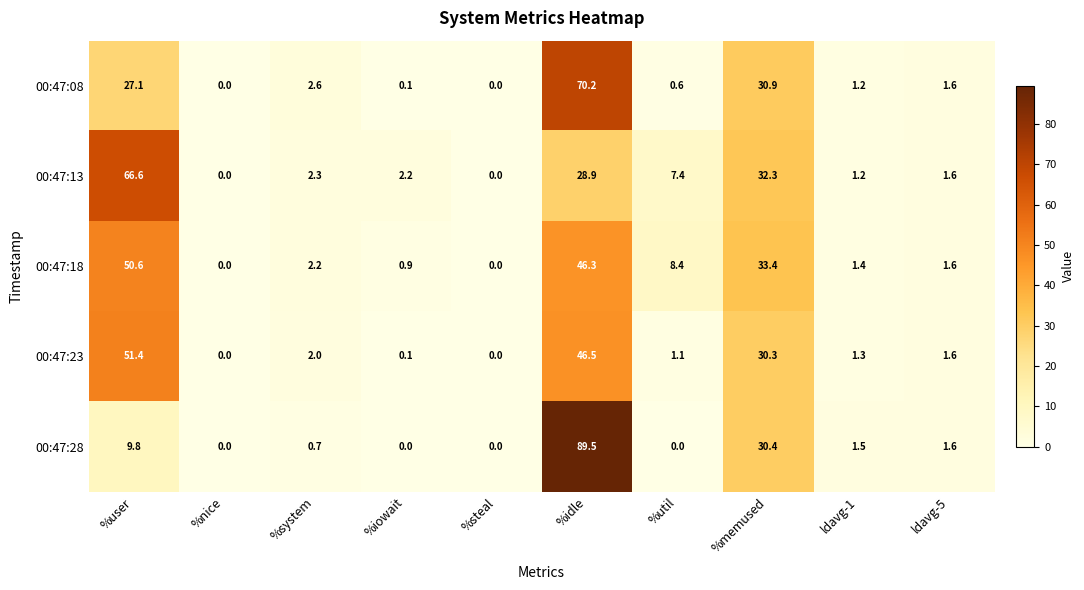

Which series has the largest total across all categories?

00:47:18